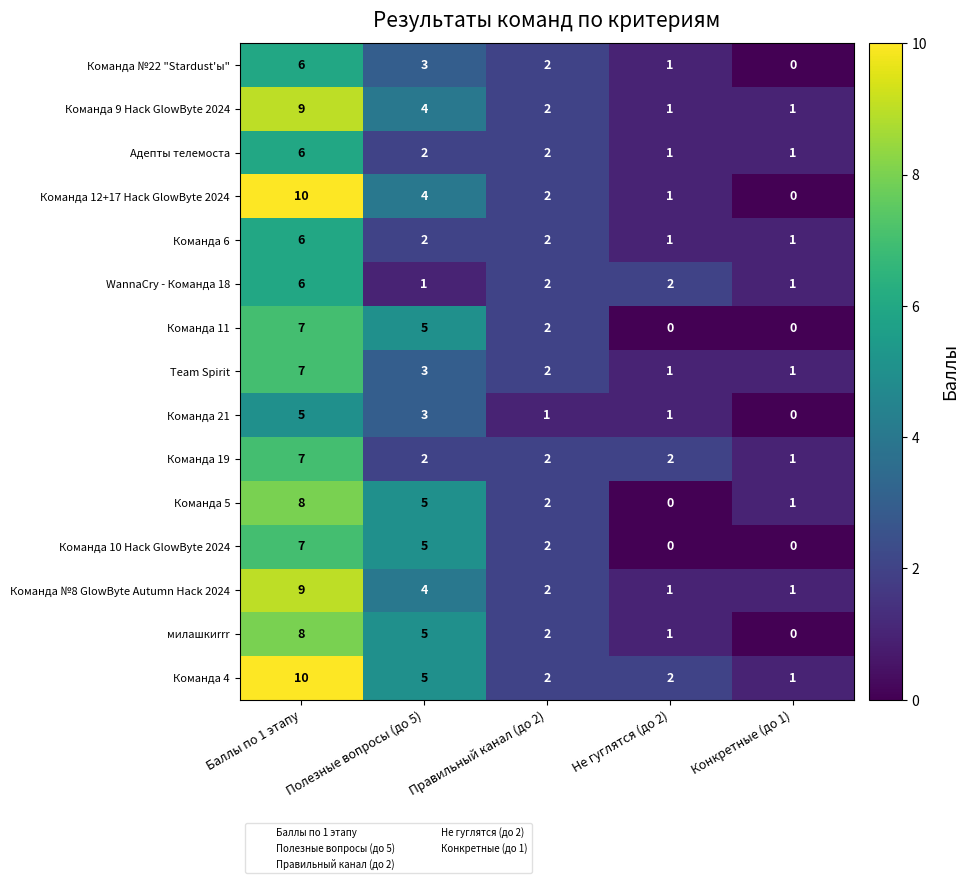

Which series has the largest range (max minus min)?

Команда 12+17 Hack GlowByte 2024